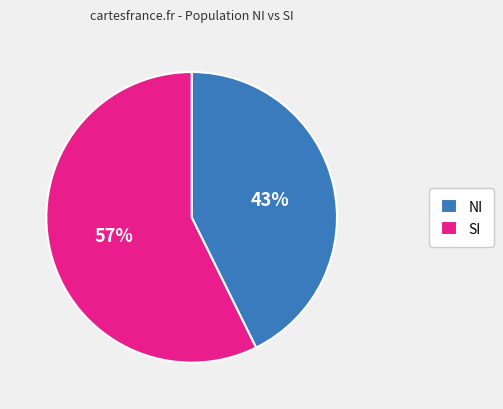

Which has a higher value, NI or SI?

SI